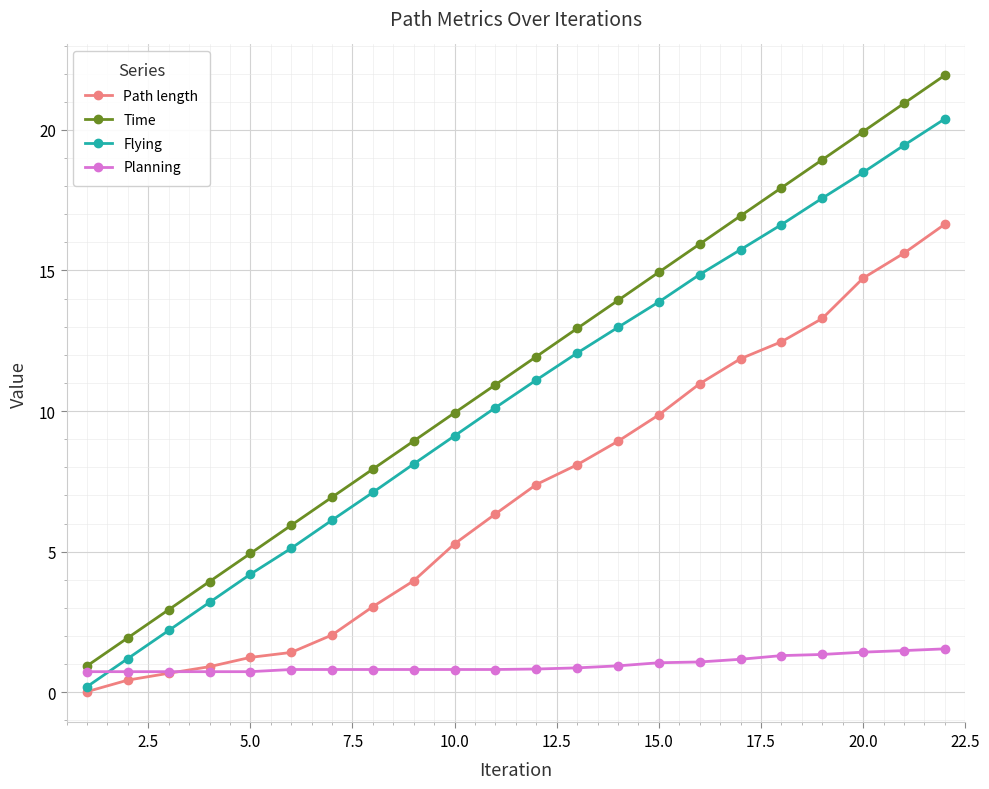

Which series has the widest spread of values?

Time